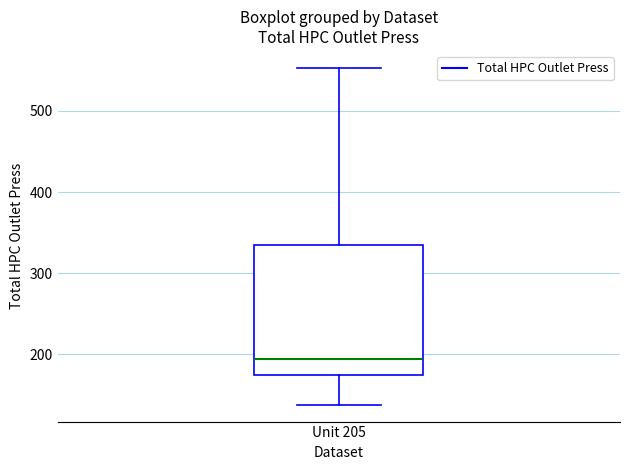

Transcribe this box plot: give where the median line is, the range the box spans, and where the two whiskers end, as read against the y-axis. The values are not printed on the chart, so give them approximately, as read against the axis.

median 190, box 170 to 330, whiskers 140 to 550